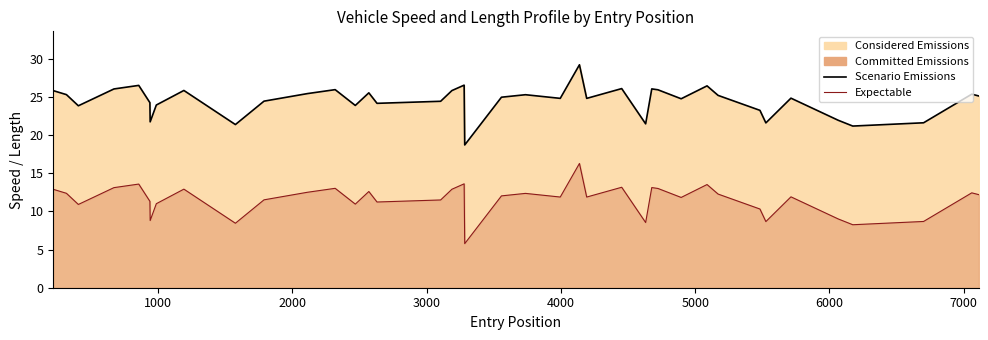

Between 21 and 36, which is larger?

21